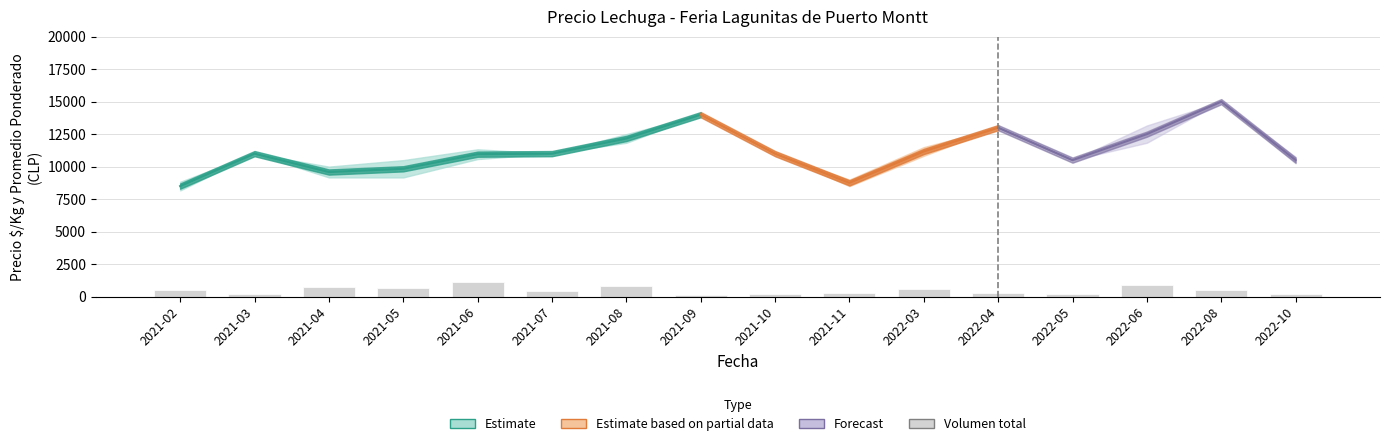

Reading left to right, extract all data points from this chart.

Precio minimo promedio: 8167	11000	9167	9167	10583	11000	11833	14000	11000	8500	10833	13000	10500	11833	15000	10250
Precio maximo promedio: 8833	11000	10000	10500	11333	11000	12500	14000	11000	9000	11500	13000	10500	13167	15000	10750
Precio promedio ponderado: 8500	11000	9583	9833	10958	11000	12167	14000	11000	8750	11167	13000	10500	12500	15000	10500
Precio $/Kg promedio: 717	1100	667	702	826	880	937	933	1100	583	852	886	583	758	1000	836
Volumen total: 500	200	700	690	1090	430	810	100	200	300	590	300	200	900	500	210